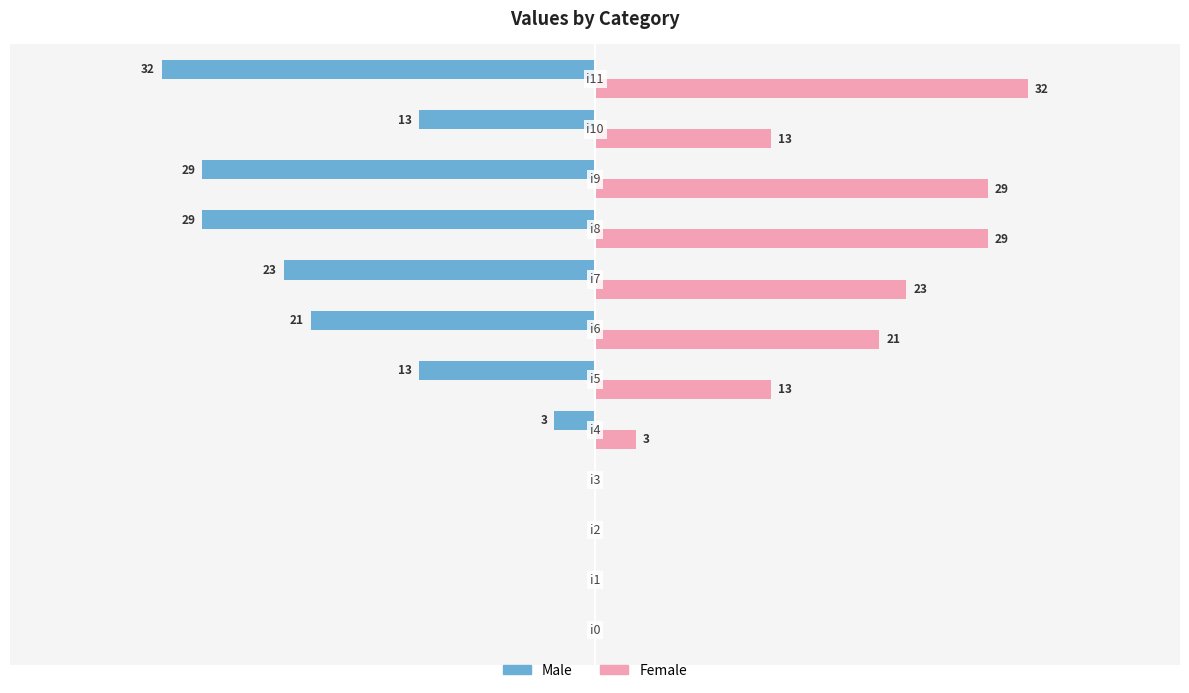

What are all the series names shown in the legend?

Male, Female